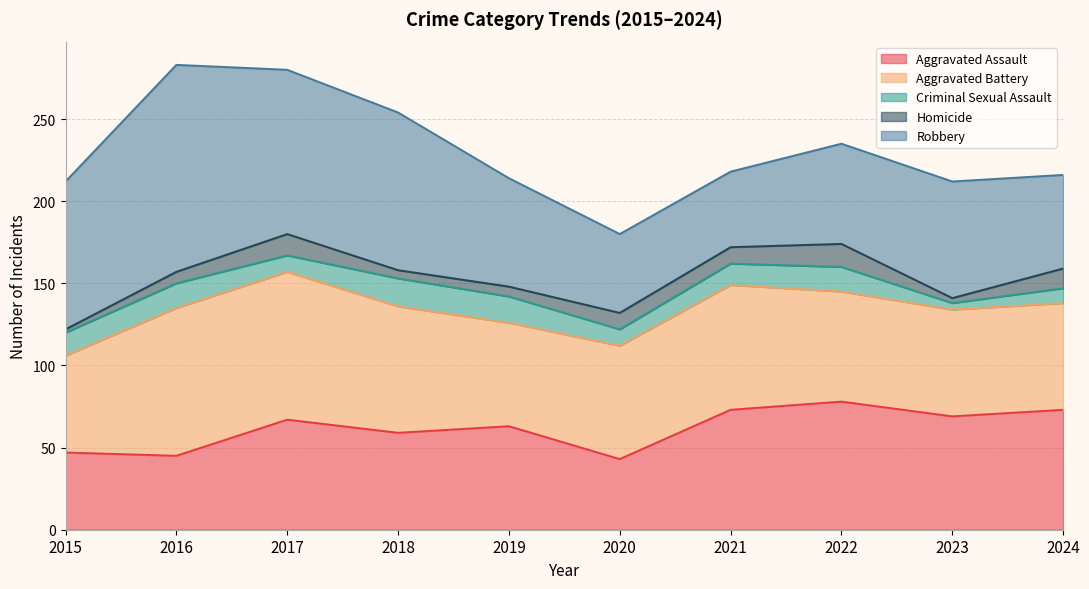

Which series has the largest total across all categories?

Robbery